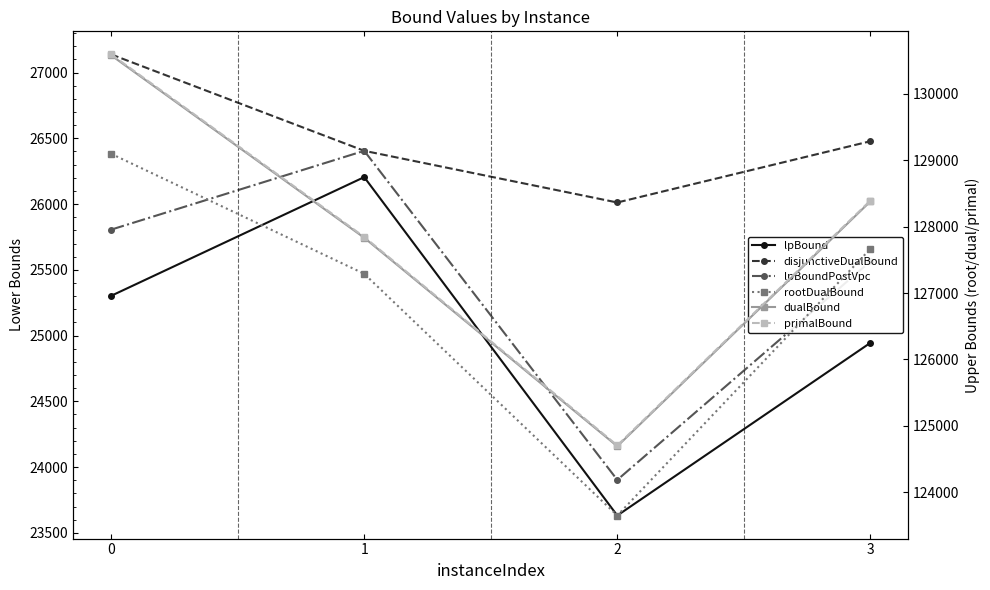

What is the sum of the dualBound values at 2 and 0?

255274.3